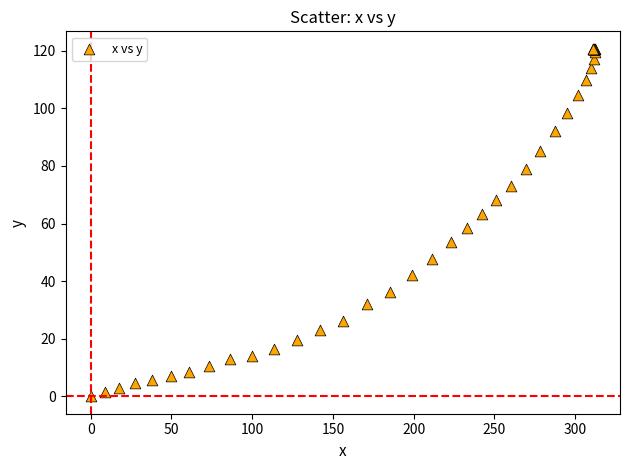

What Y value in the scatter plot is closest to 60?

58.5